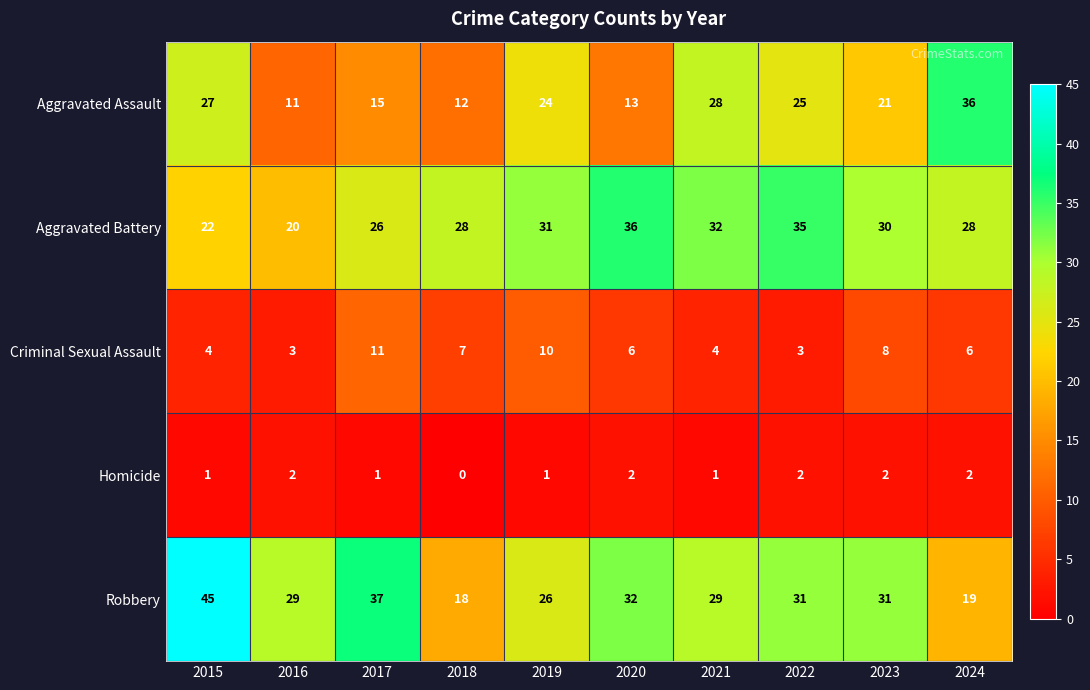

What is the total value across all series at 2023?

92